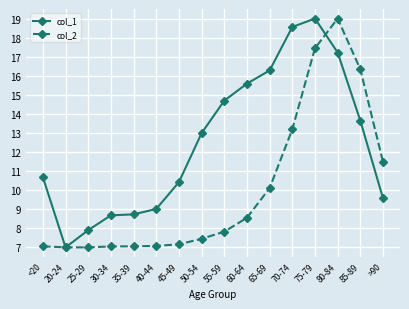

What is the difference between the col_2 values at 20-24 and 85-89?

9.3